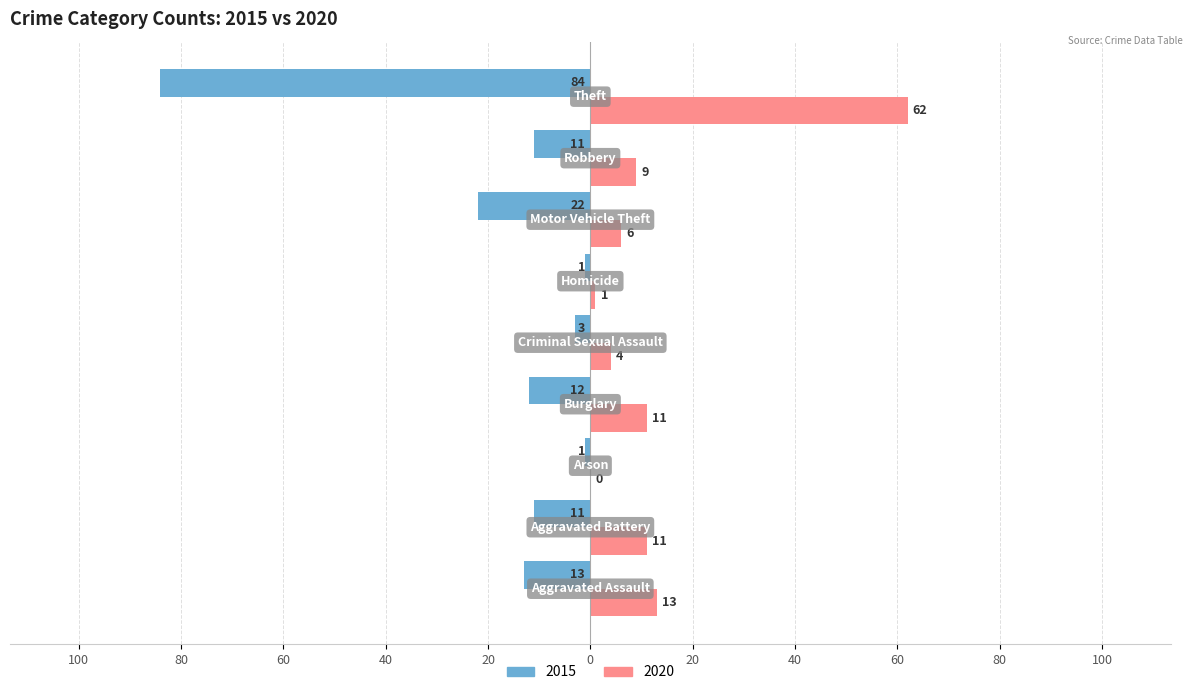

What are all the series names shown in the legend?

2015, 2020